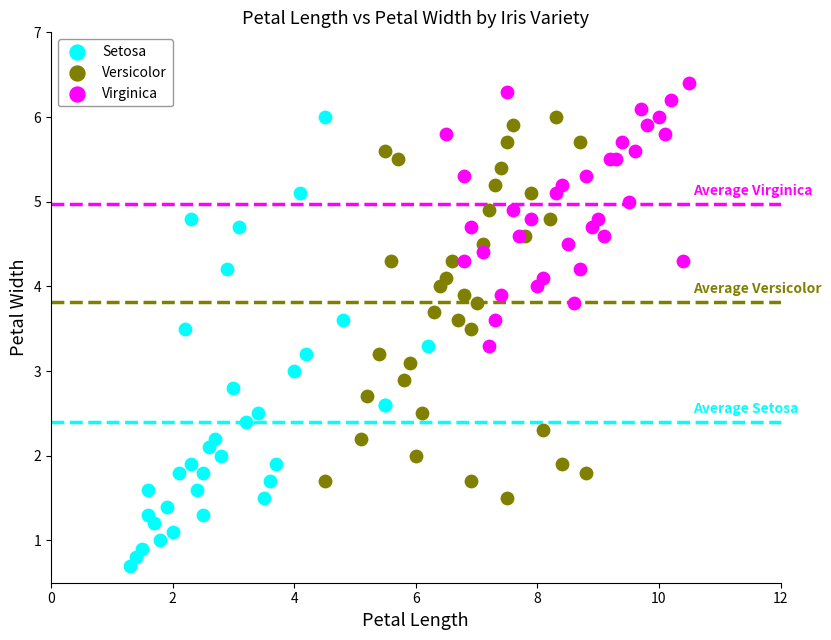

Which series reaches the maximum Y coordinate?

Virginica